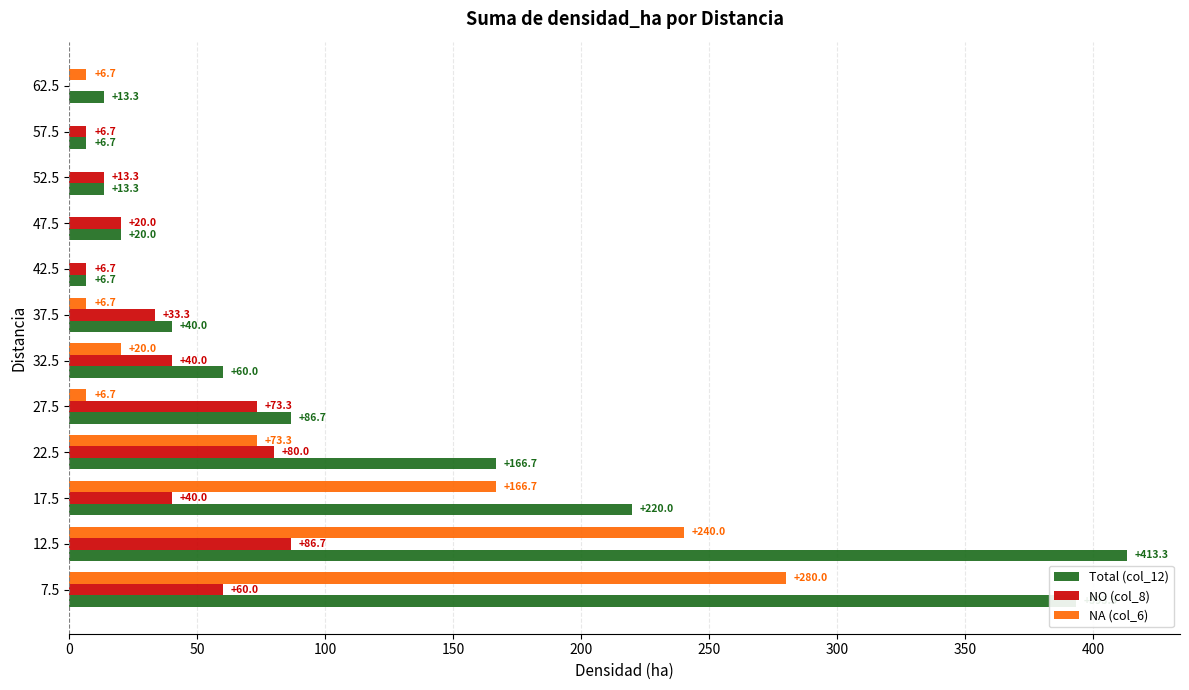

What is the greatest value displayed?

413.3